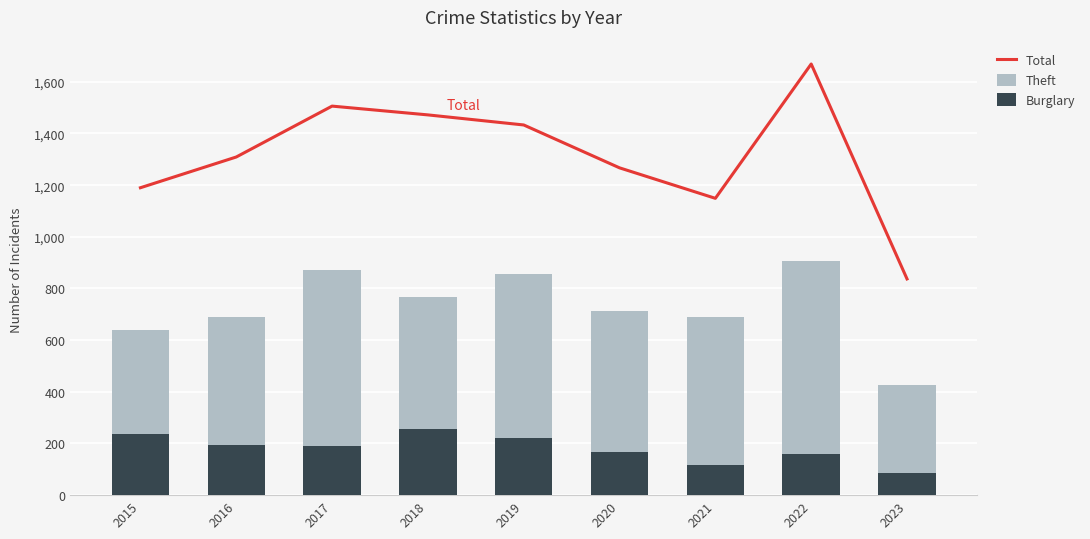

The Theft series shows 1235 at 2016. True or false?

False